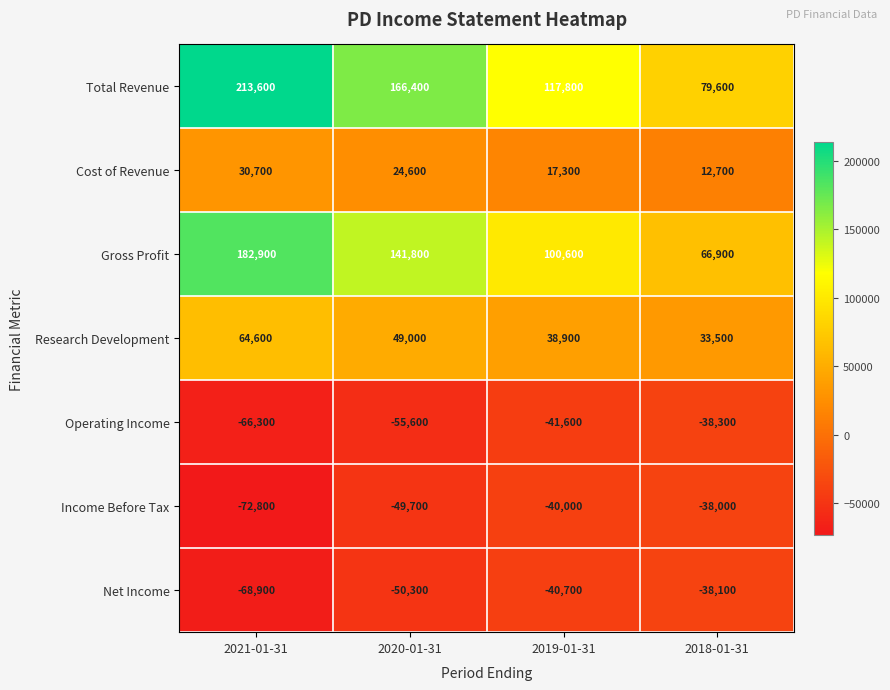

Where is Research Development nearest to the value 49050?

2020-01-31